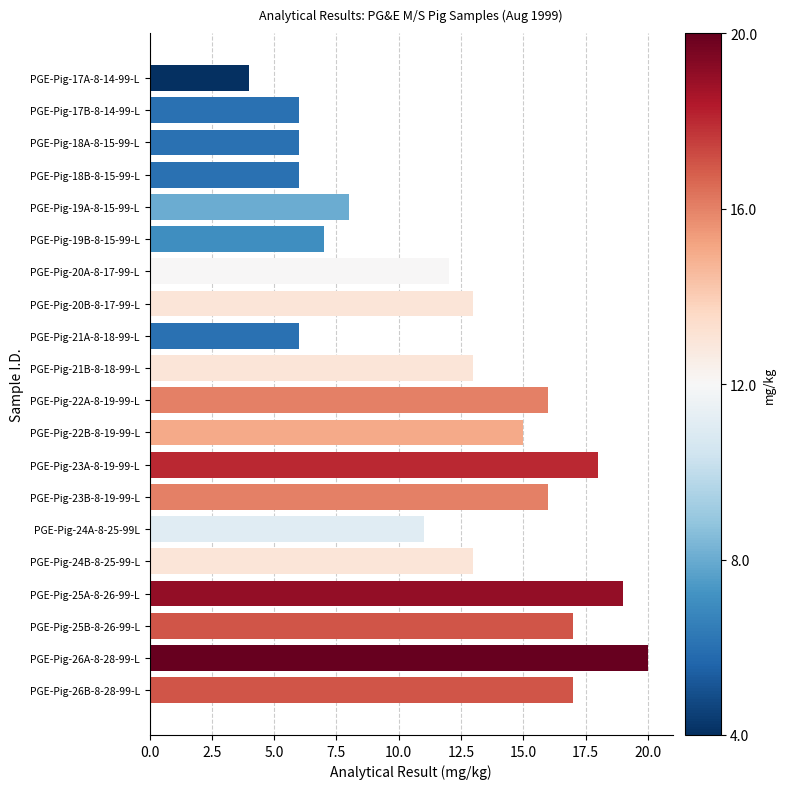

True or false: the data shows 19 at PGE-Pig-24B-8-25-99-L.

False